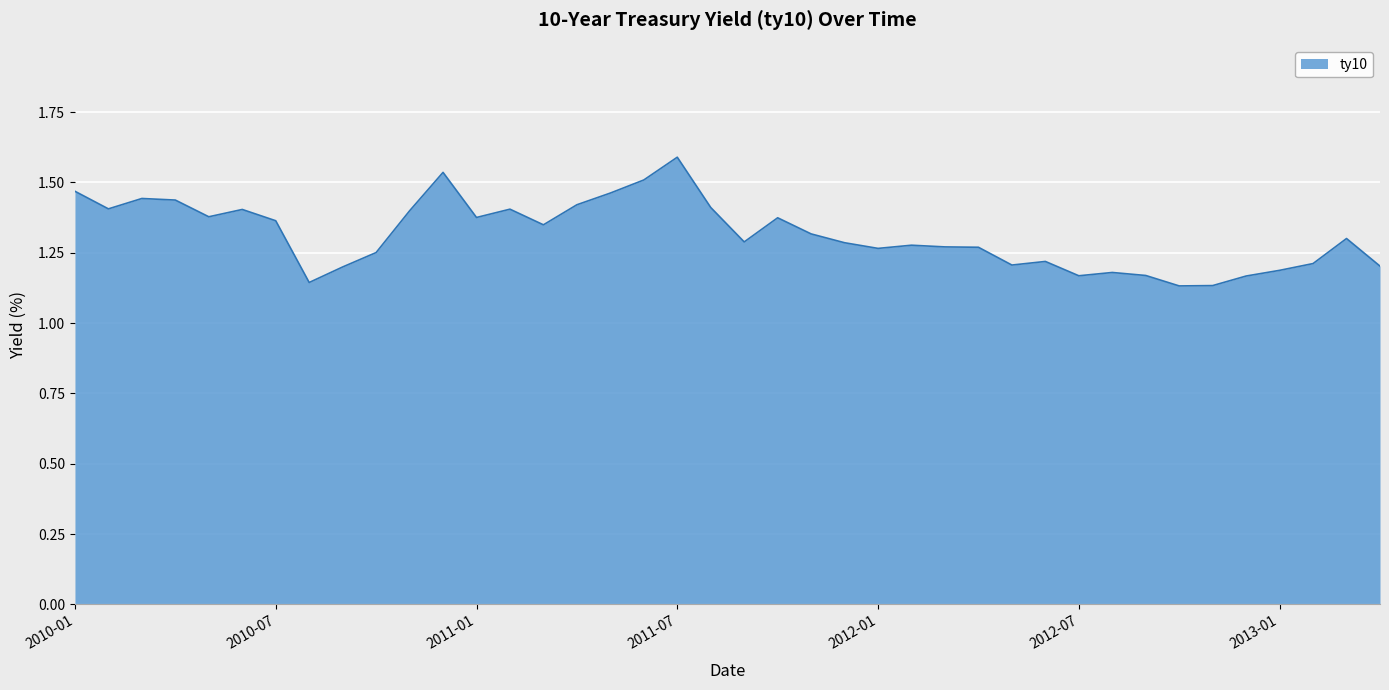

What is the difference between the maximum and minimum values?

0.5